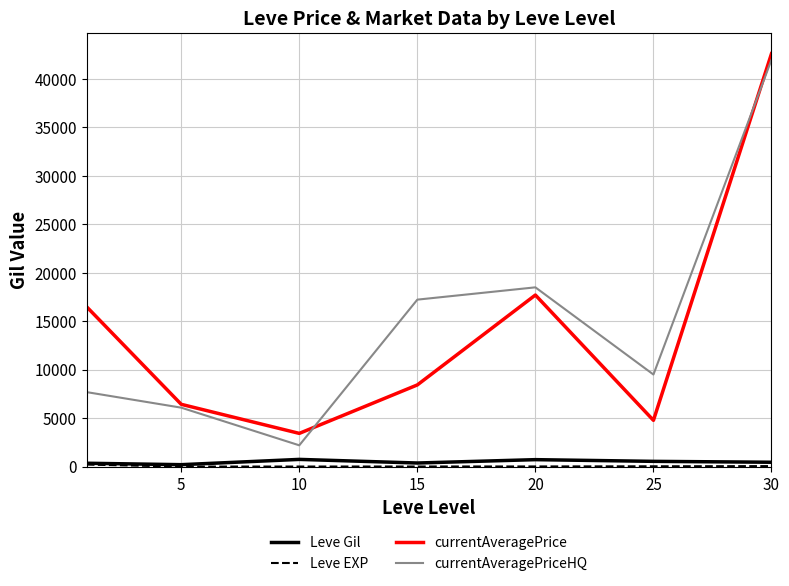

Which series has the largest range (max minus min)?

currentAveragePriceHQ